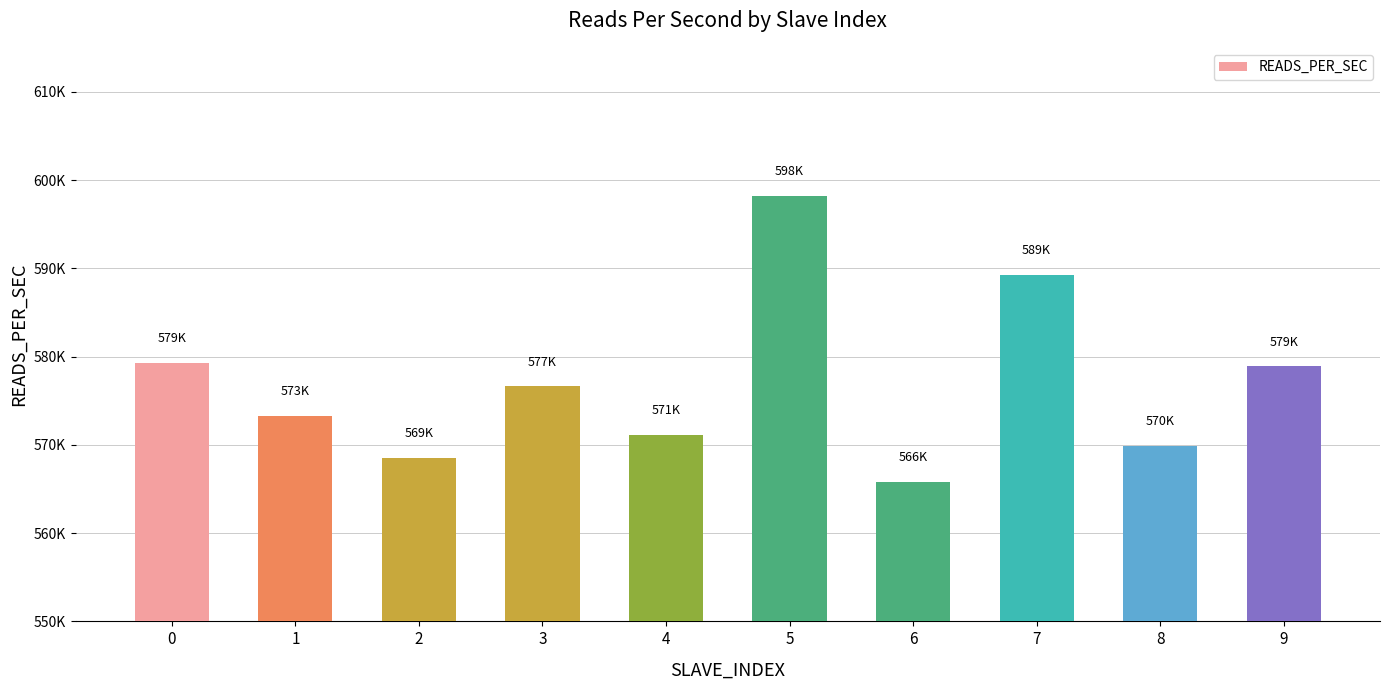

Between 2 and 5, which is larger?

5